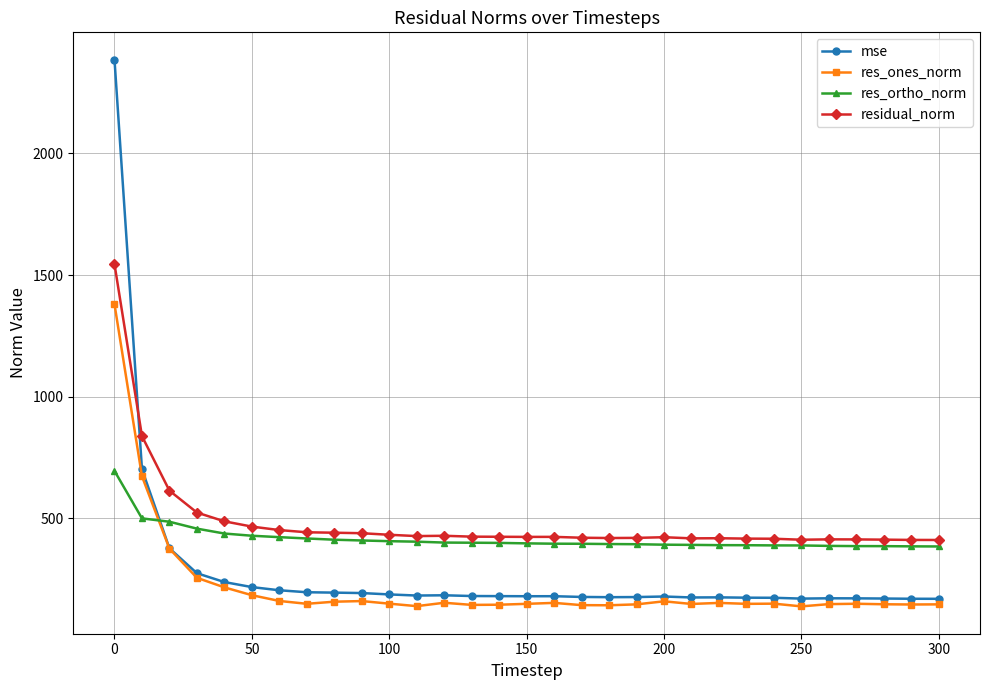

True or false: residual_norm has more than 2 points higher than both neighbors.

True